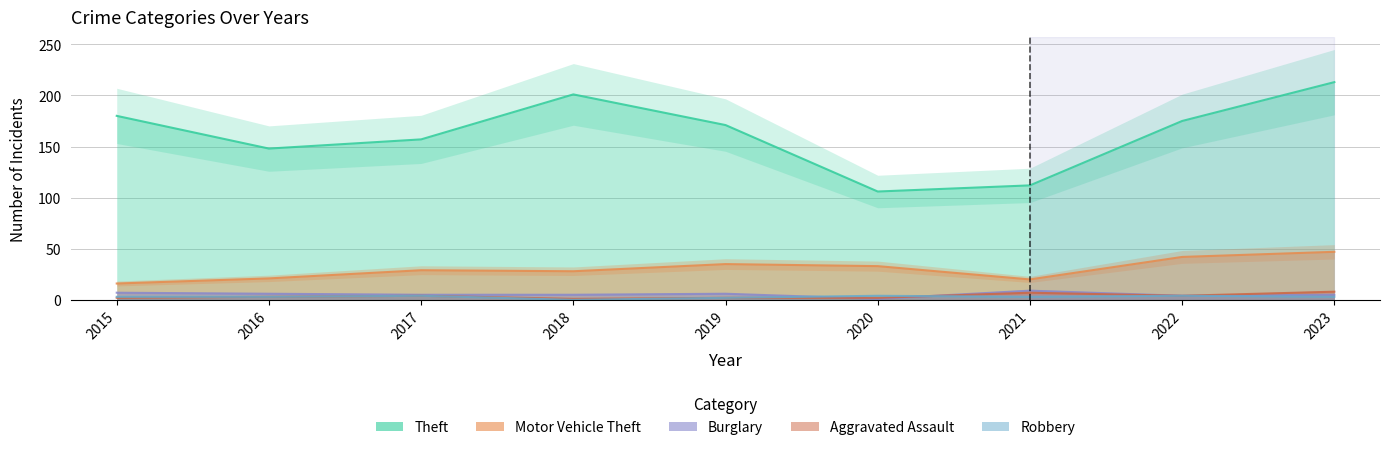

Reading left to right, list all the values displayed in this chart.

Theft: 180	148	157	201	171	106	112	175	213
Motor Vehicle Theft: 16	21	29	28	35	33	20	42	47
Burglary: 7	6	5	5	6	1	9	4	5
Aggravated Assault: 2	3	4	1	2	2	7	4	8
Robbery: 3	3	4	0	2	4	3	4	3